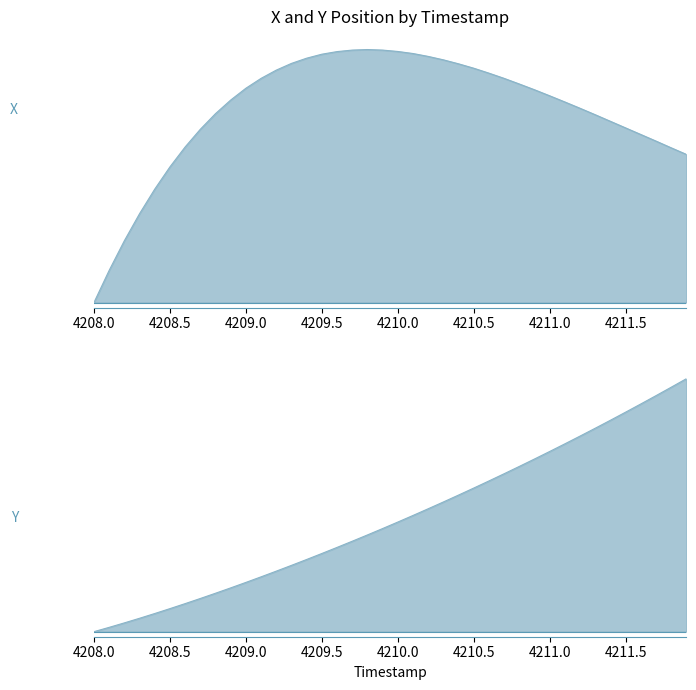

Is the value of Y at 4209.5 greater than the value of X at 4210.0?

No